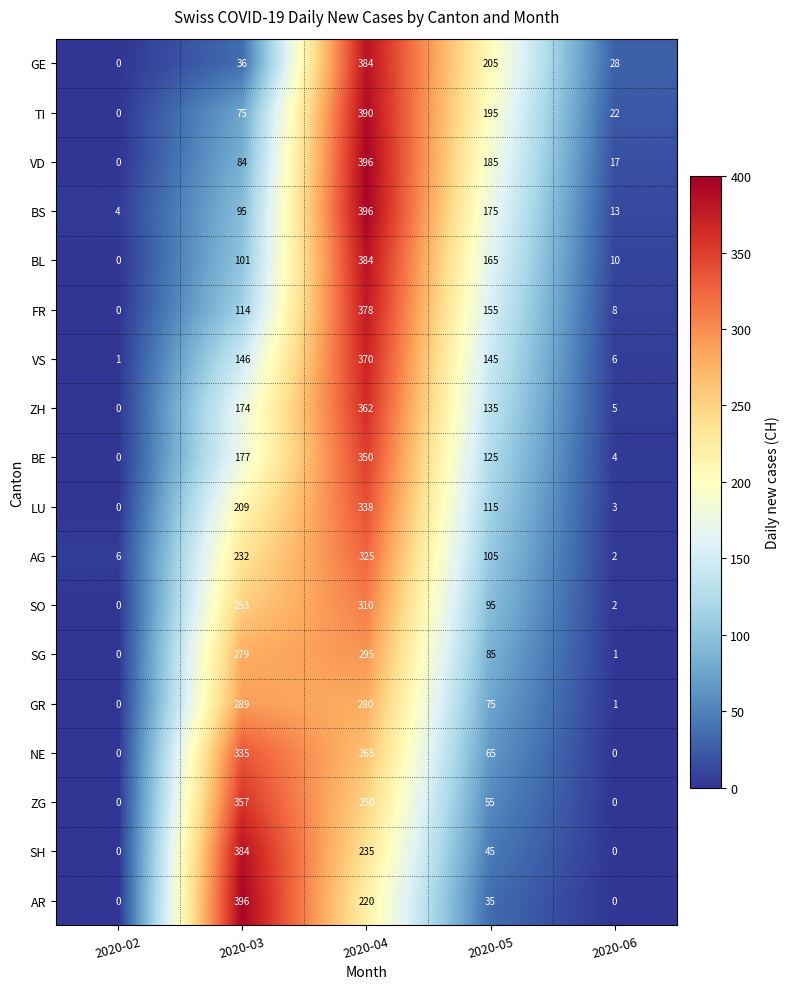

Between 2020-04 and 2020-06, which series saw the biggest shift?

BS